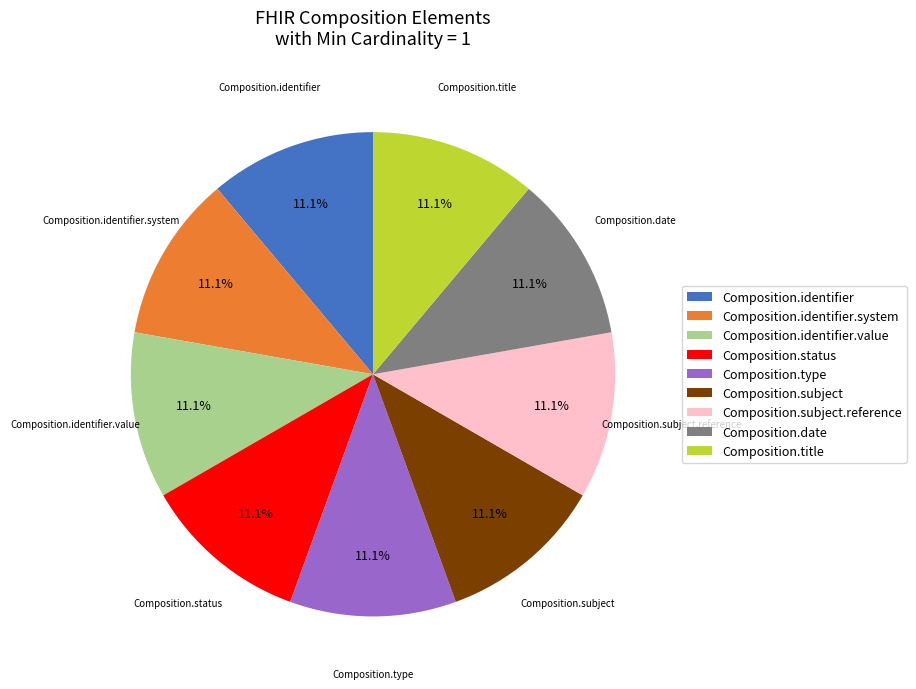

Approximately how many times larger is the value at Composition.title compared to Composition.type?

1.0